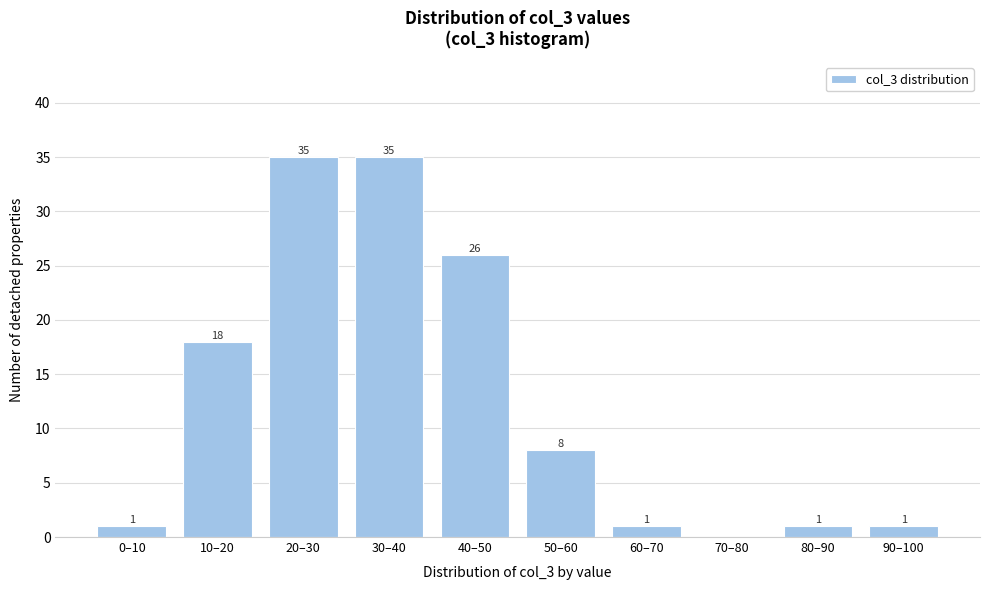

Reading left to right, what are all the values shown in this chart?

0–10=1	10–20=18	20–30=35	30–40=35	40–50=26	50–60=8	60–70=1	70–80=0	80–90=1	90–100=1